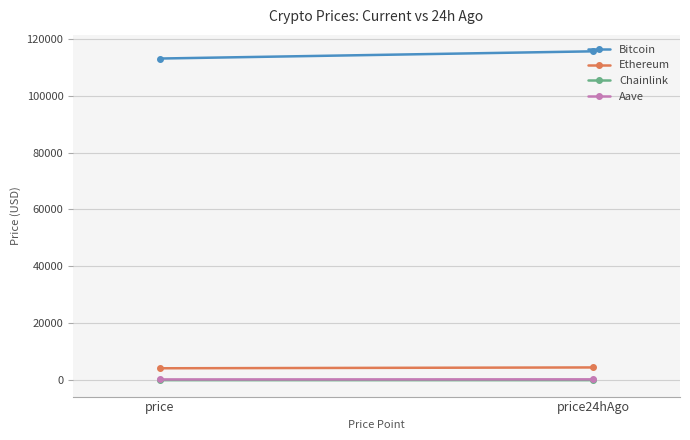

What is the sum of the Chainlink values at price and price24hAgo?

44.5